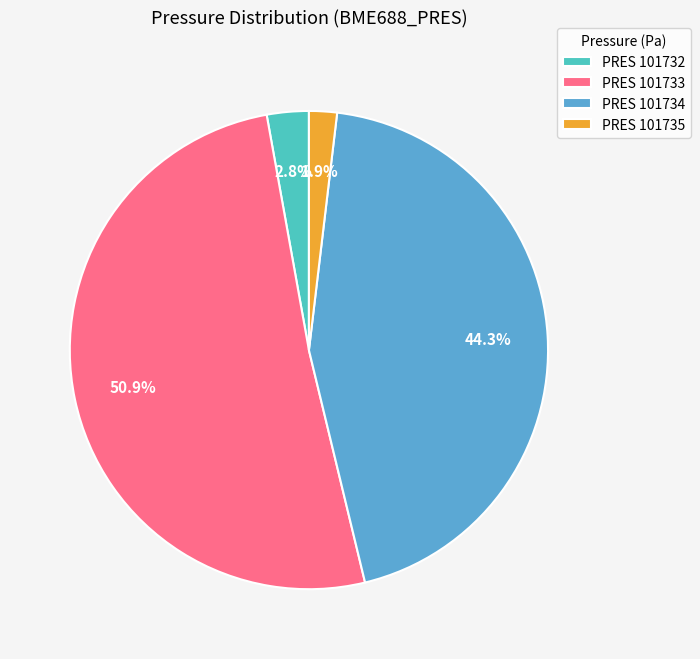

How many segments does this pie chart have?

4